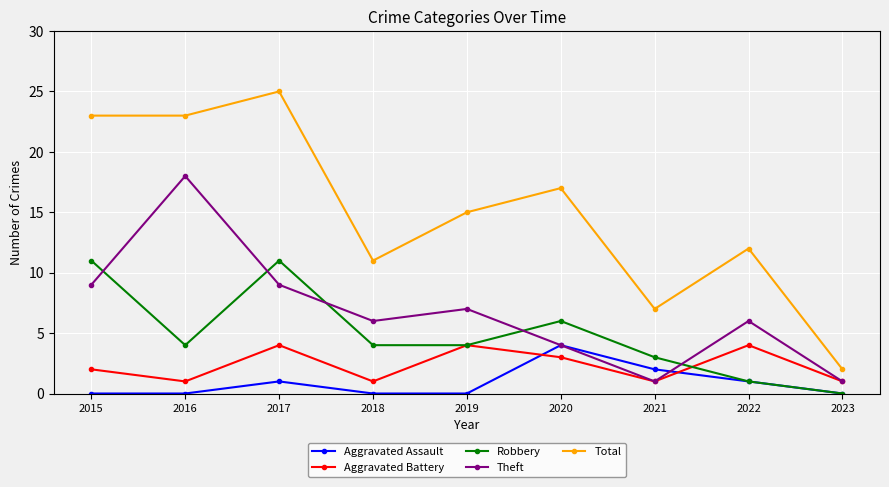

Rank the series at 2015 from lowest to highest value.

Aggravated Assault, Aggravated Battery, Theft, Robbery, Total